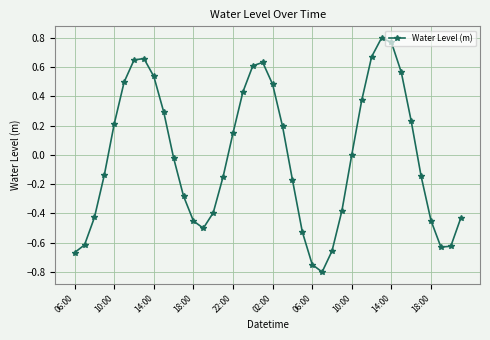

How many interior local peaks (higher than both neighbors) does the data have?

3